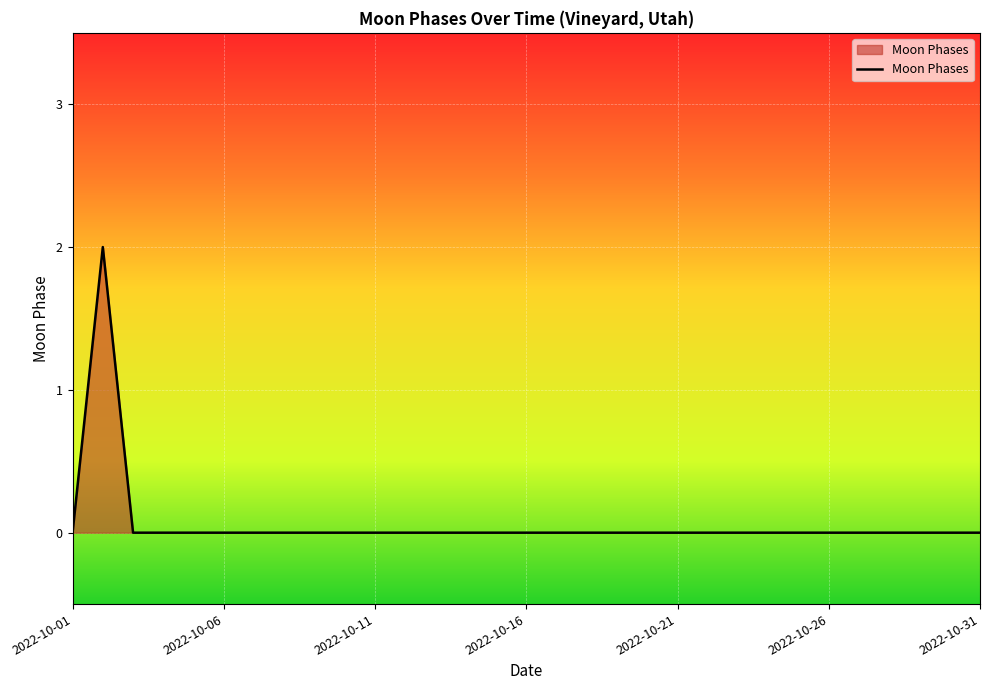

Where is the data nearest to the value 1?

2022-10-01